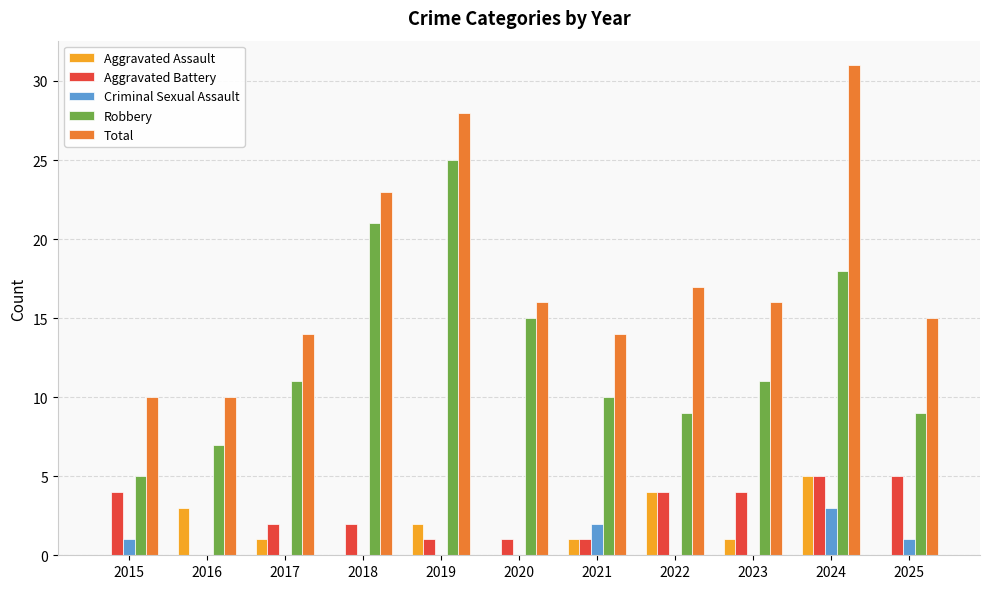

Which series has the largest total across all categories?

Total